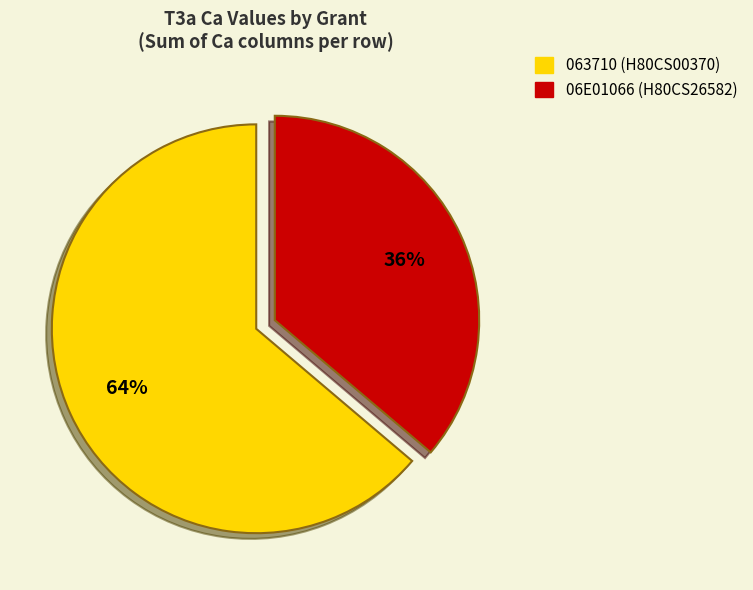

Is there a majority slice in this chart?

Yes